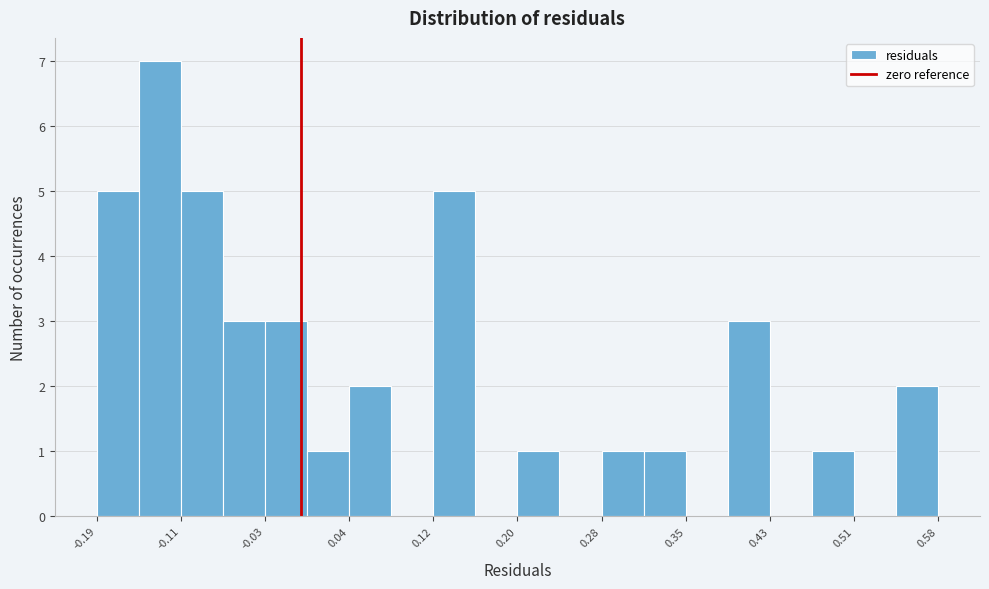

Around what value on the x-axis is the tallest bar? Give the approximate position of its centre, as read against the axis.

-0.13